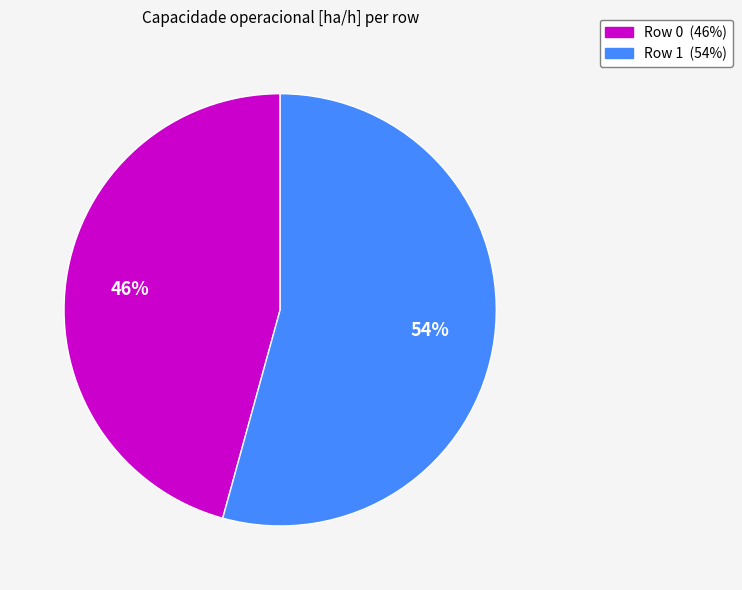

Which slice is the smallest?

Row 0